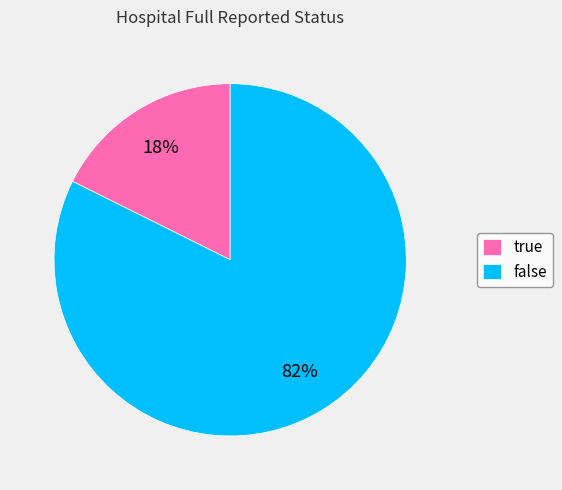

Which slice represents more than half of the pie?

false